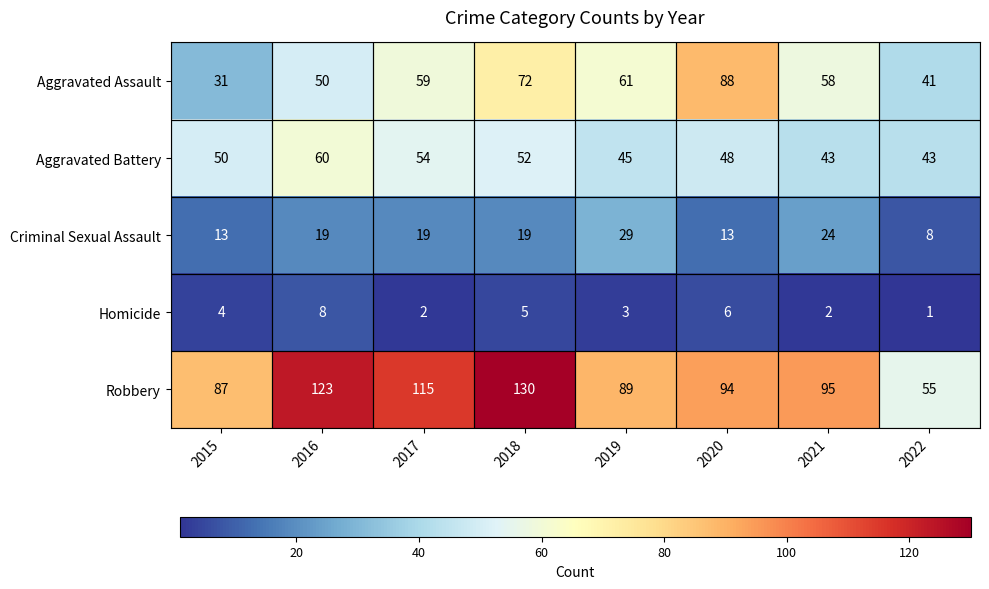

What is the sum of all Criminal Sexual Assault values?

144